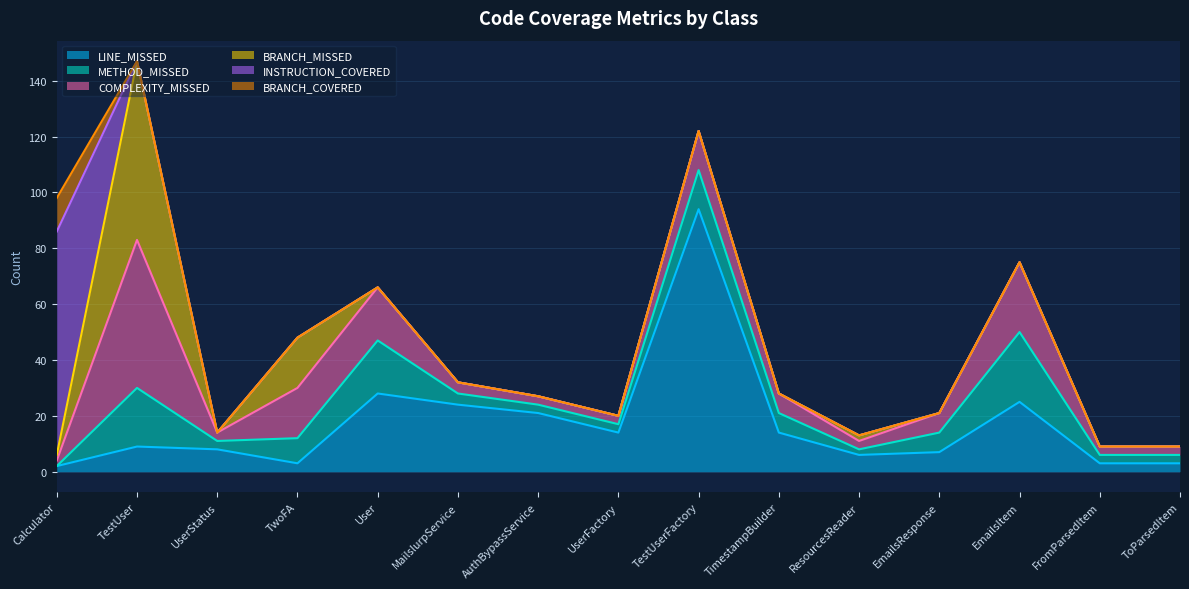

Does the chart have visible grid lines?

Yes